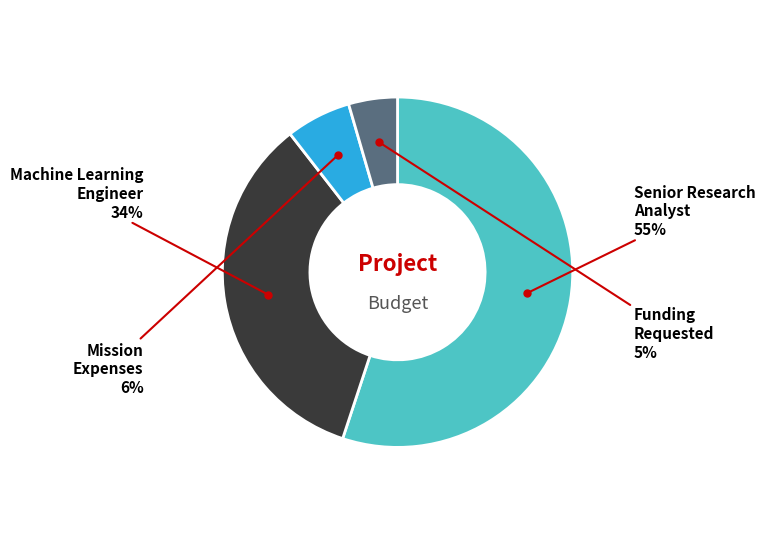

To the nearest percent, what is the average slice percentage?

25%